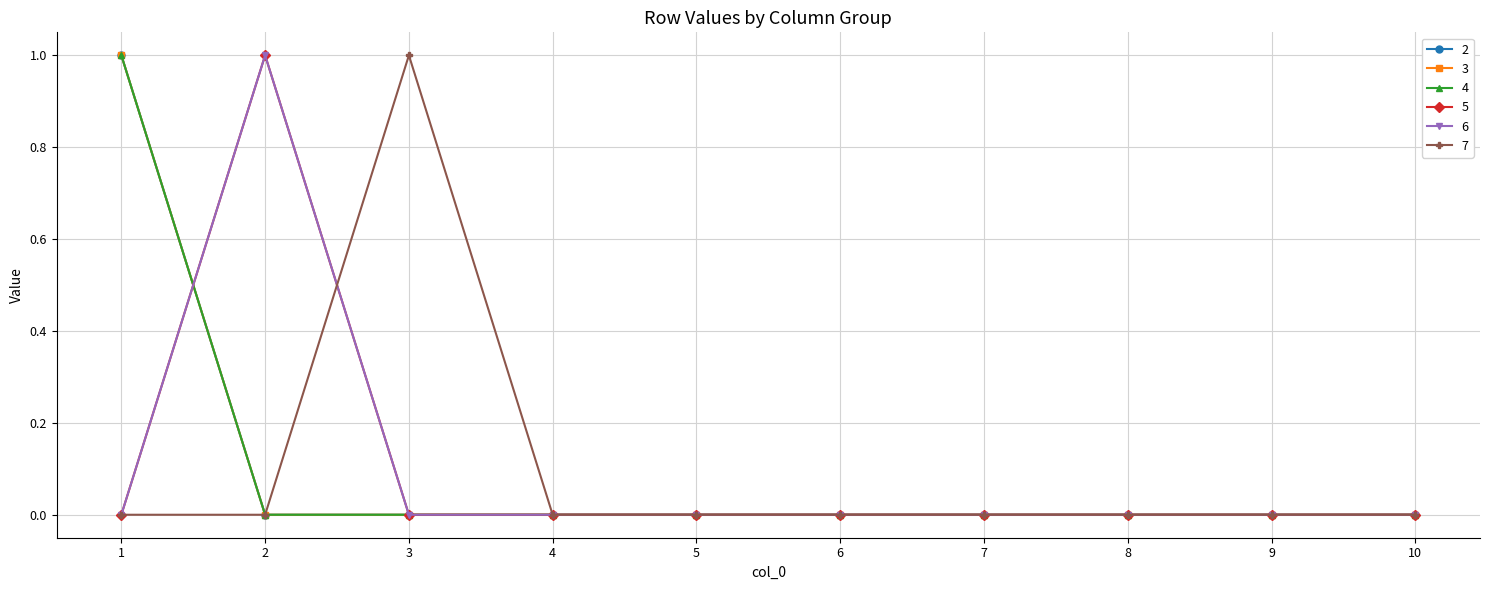

Which series has the widest spread of values?

2